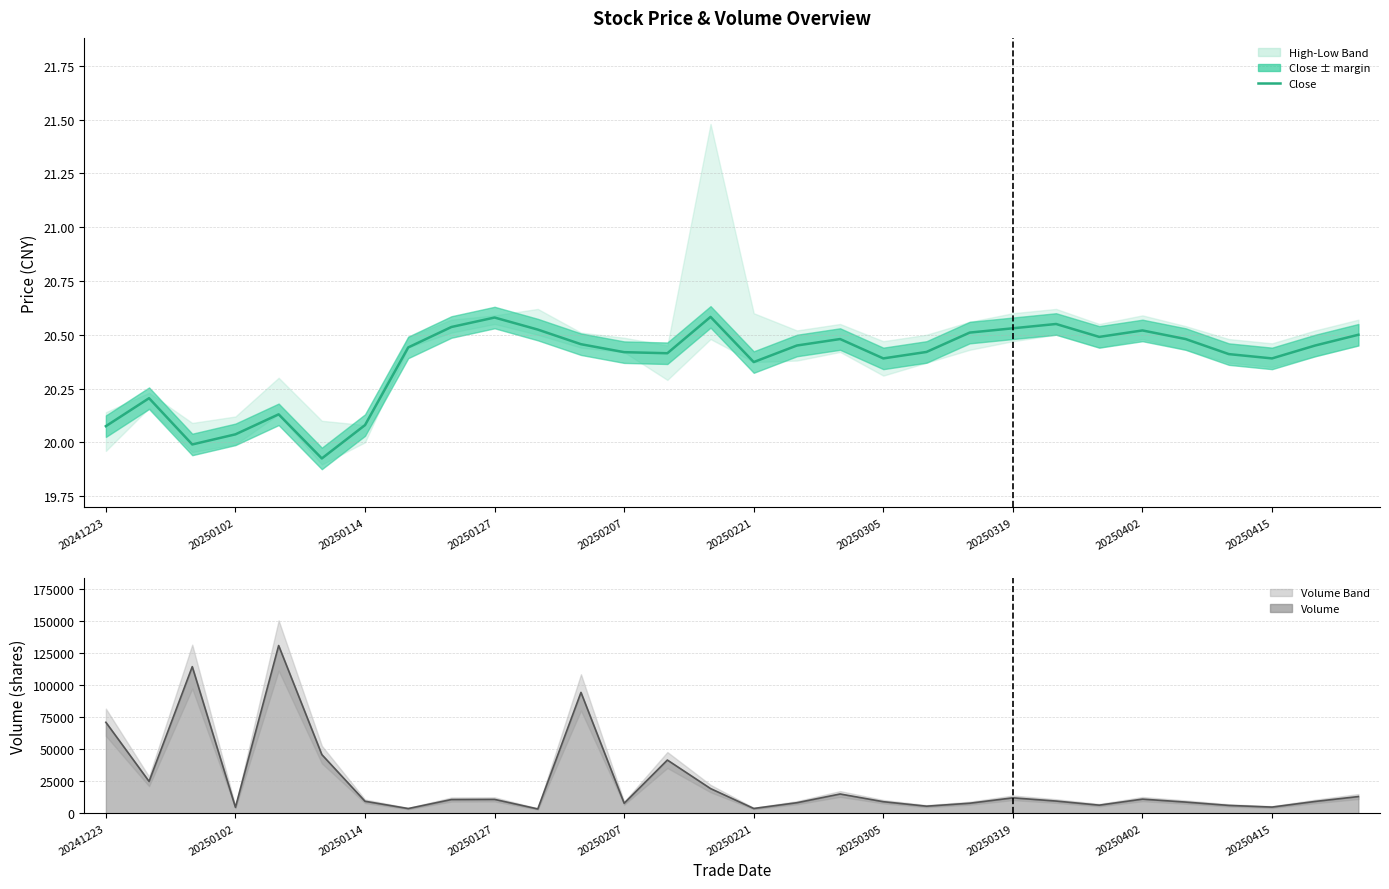

True or false: Close and Volume line cross at least once.

False